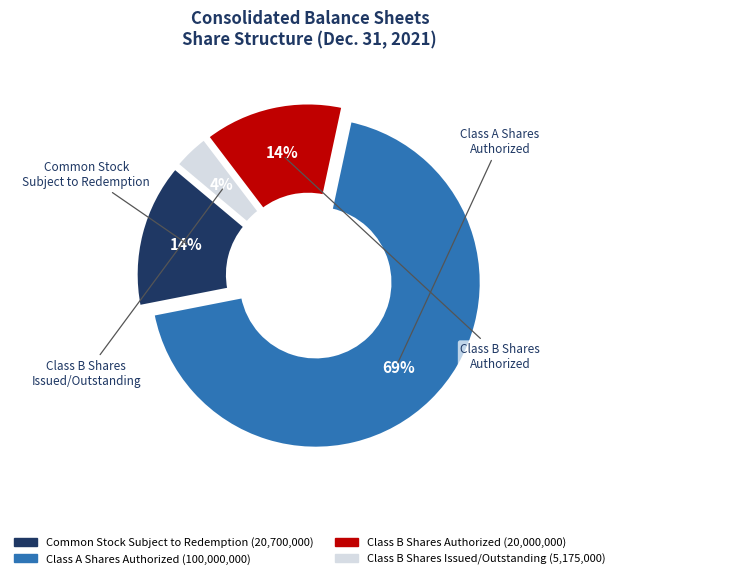

How many slices are in this pie chart?

4